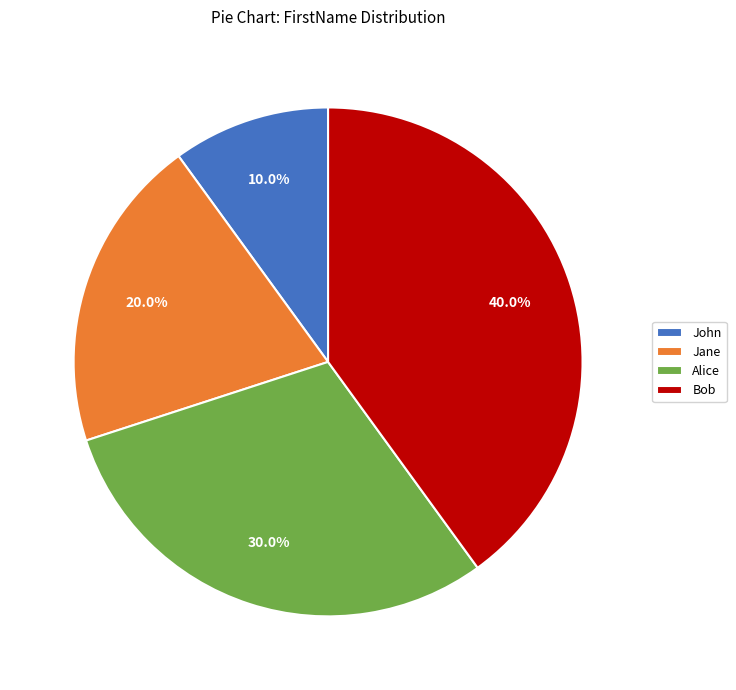

How many slices are in this pie chart?

4